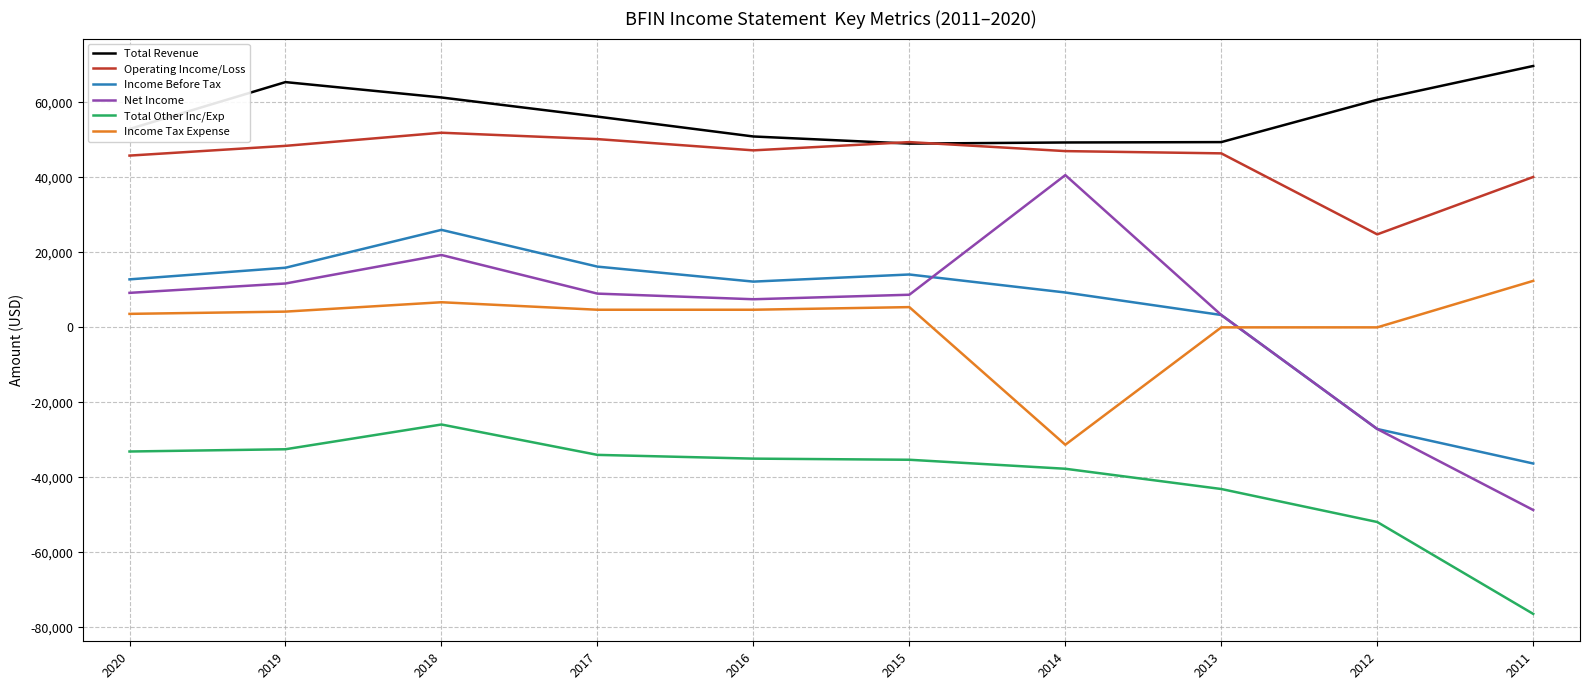

How many times do Income Tax Expense and Net Income cross each other?

1